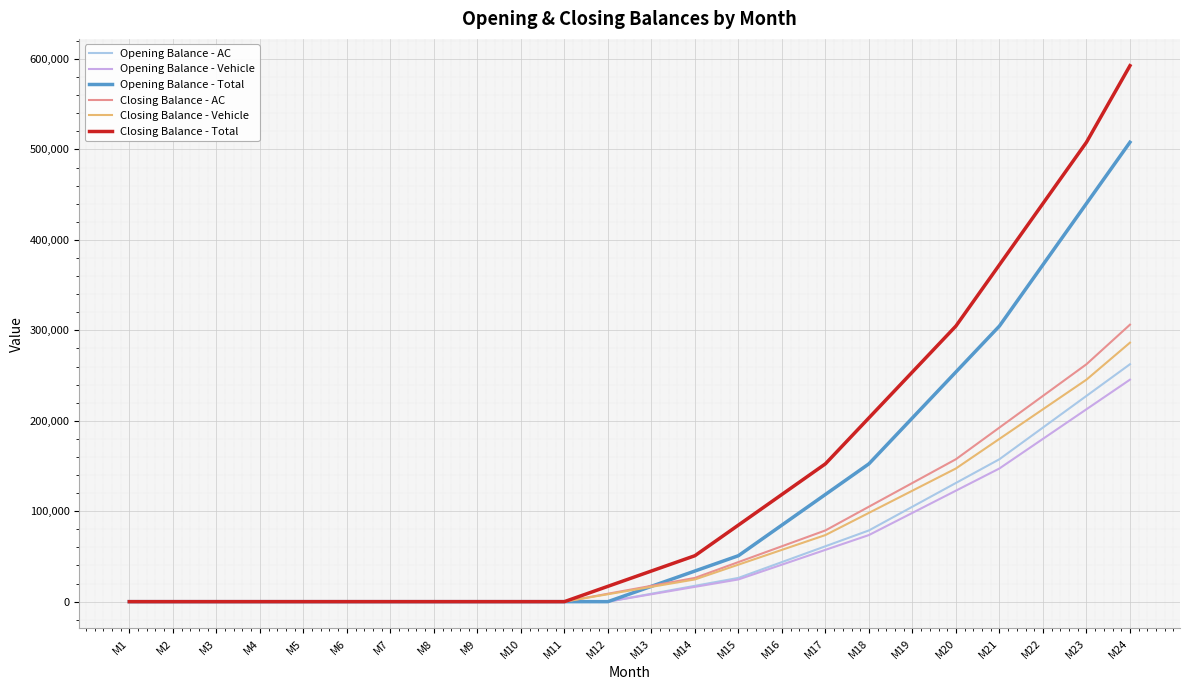

Is the value of Closing Balance - Vehicle at M8 greater than the value of Closing Balance - AC at M24?

No